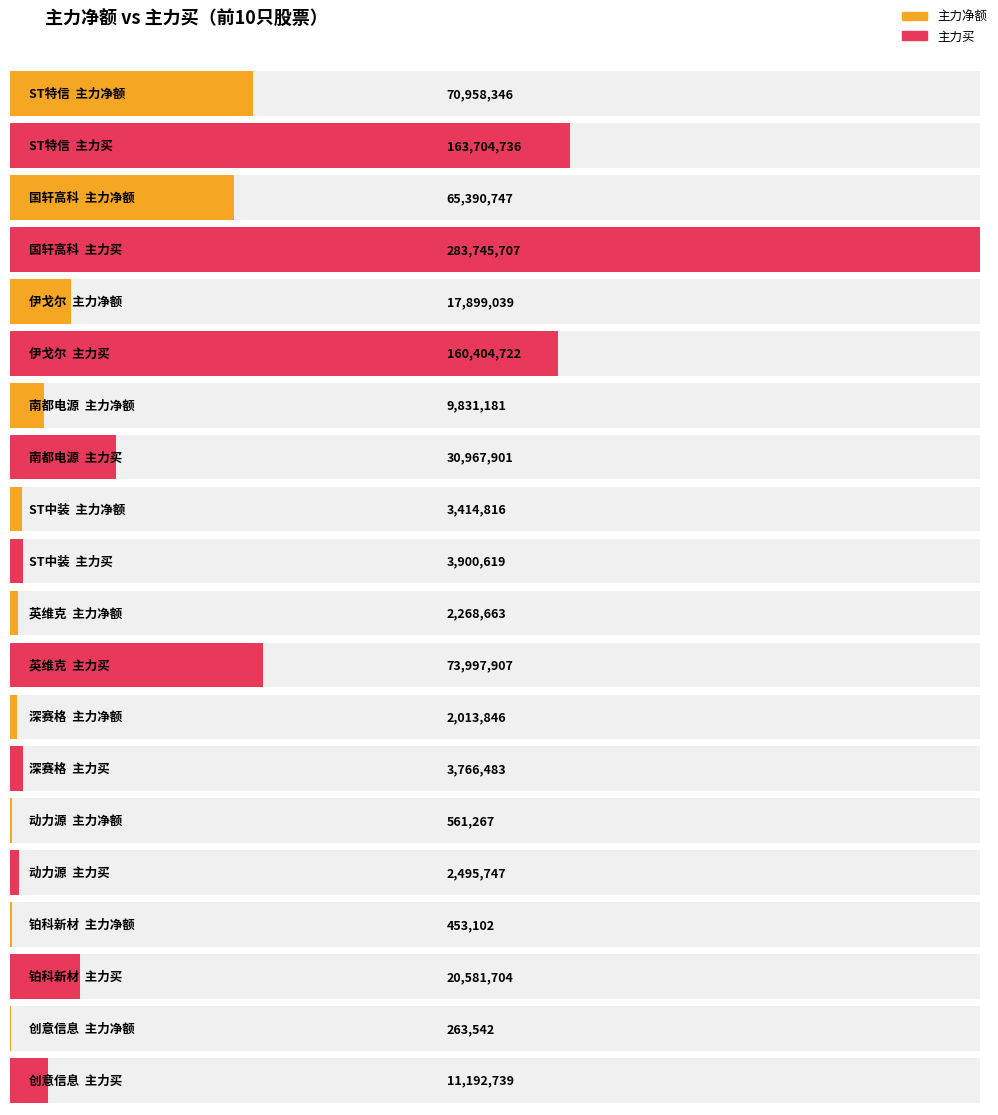

Which series has the largest range (max minus min)?

主力买